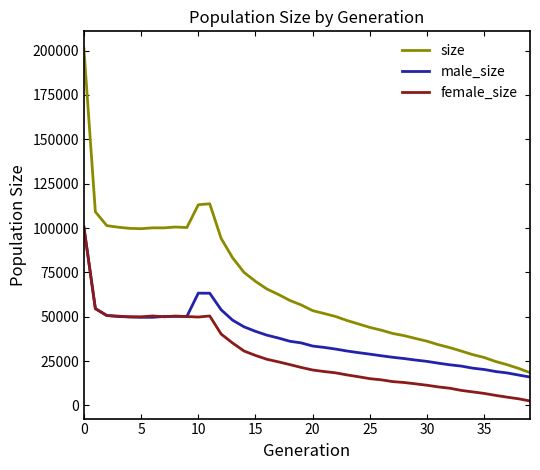

True or false: size has more than 2 interior local peaks.

True